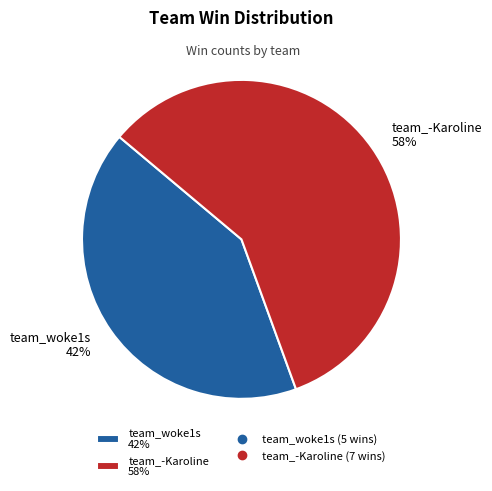

What percentage is the team_woke1s slice, to the nearest percent?

42%